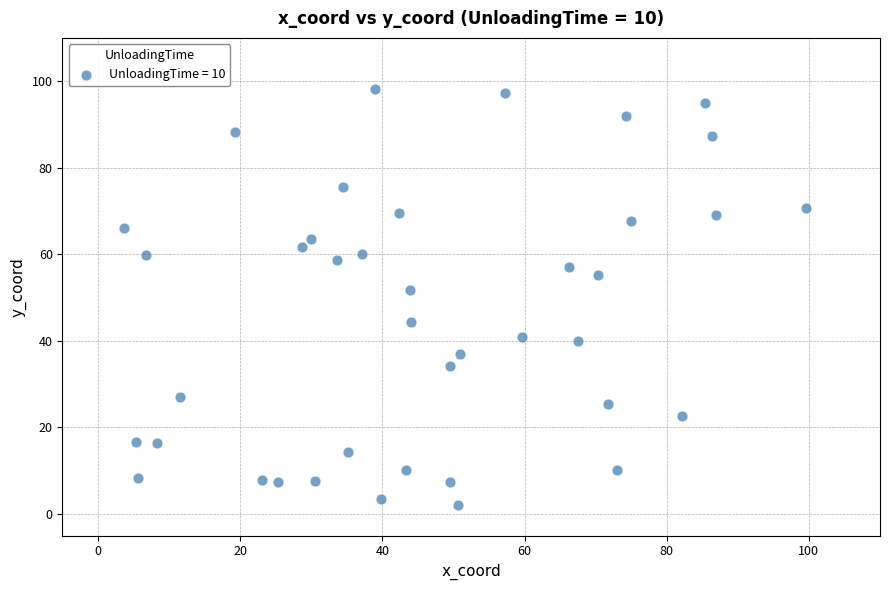

What is the range of X values (max minus min)?

96.1